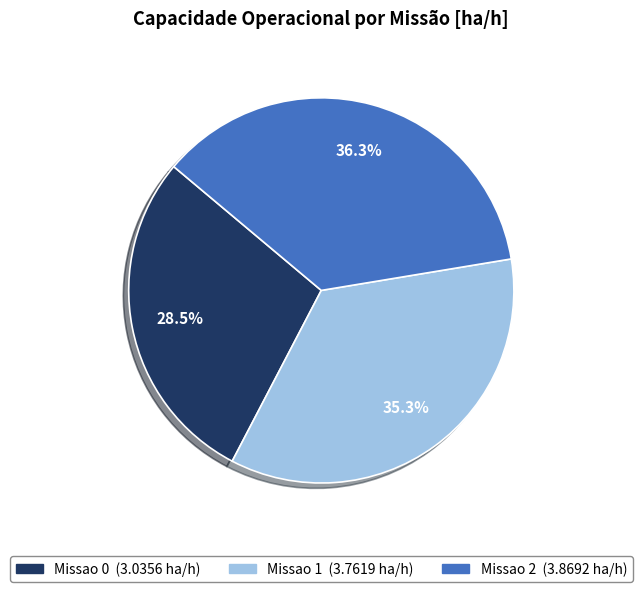

Between Missao 0 and Missao 1, which is larger?

Missao 1